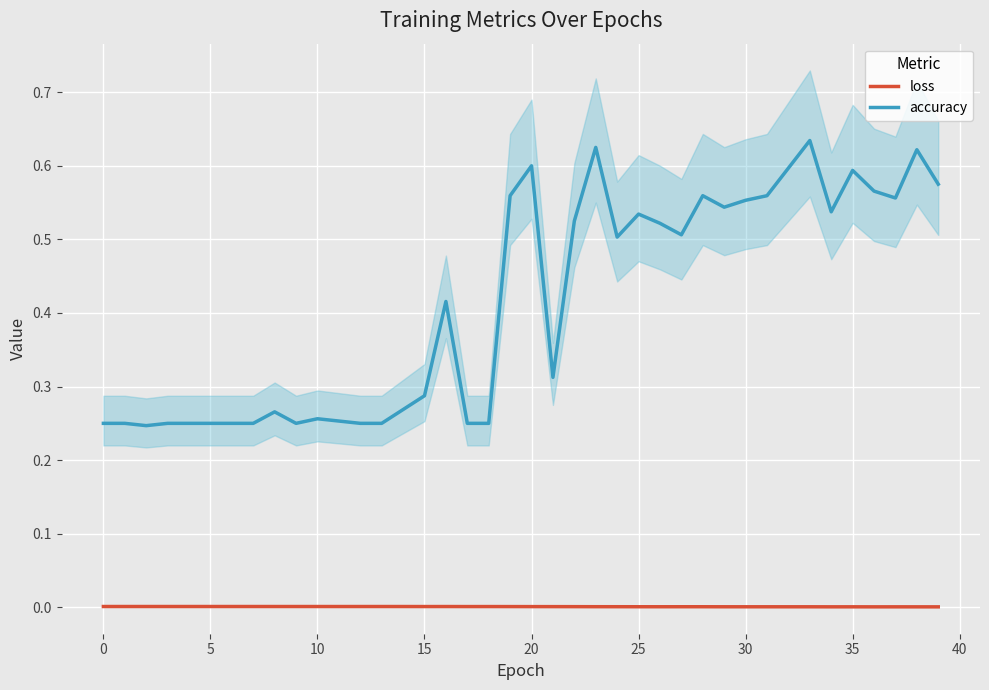

True or false: accuracy has a value of 0.6 at 35.

True